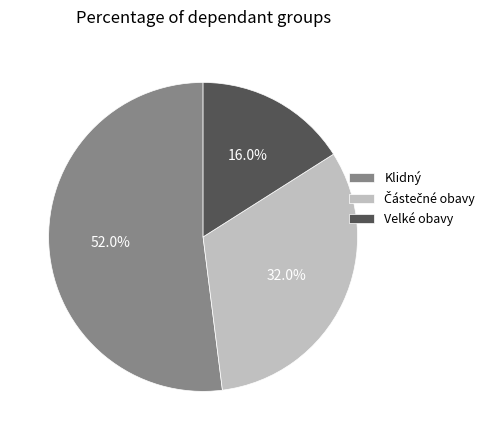

Combined, what portion of the pie is Klidný and Velké obavy?

68.0%